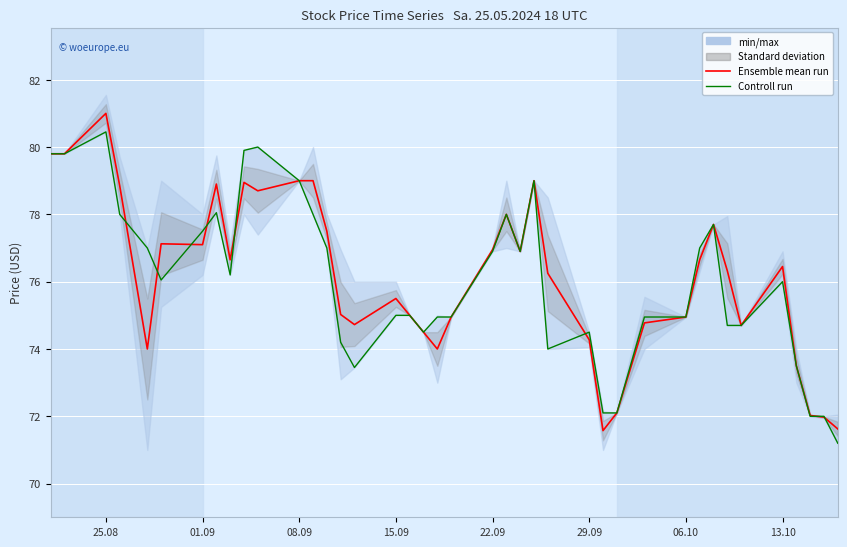

How many times do Ensemble mean run and Controll run cross each other?

8